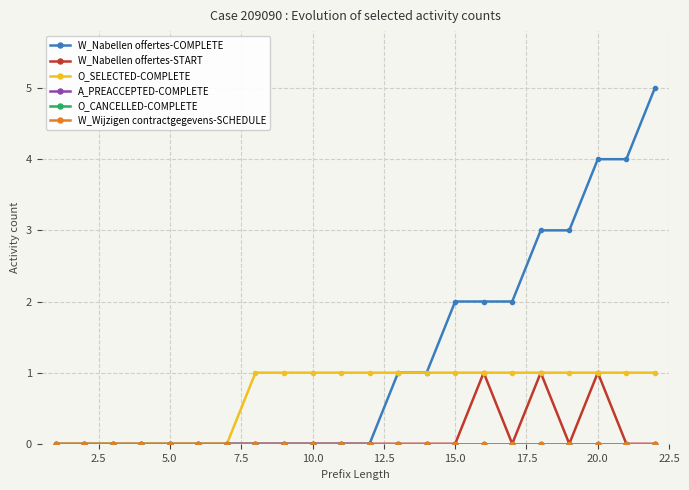

True or false: W_Nabellen offertes-COMPLETE has more than 2 interior local peaks.

False